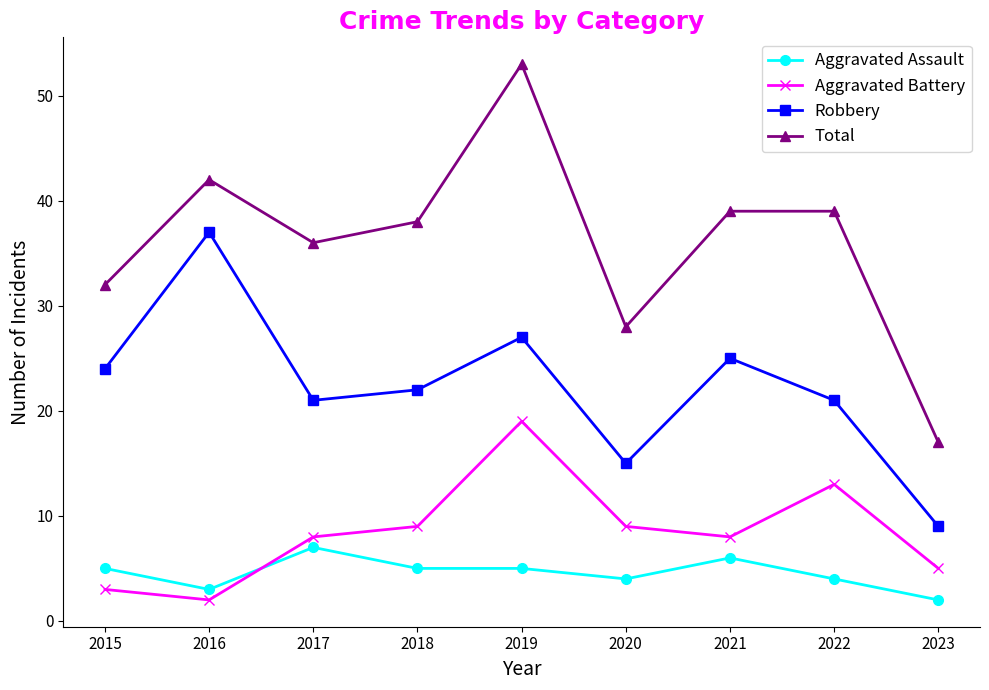

Reading left to right, extract all data points from this chart.

Aggravated Assault: 2015=5	2016=3	2017=7	2018=5	2019=5	2020=4	2021=6	2022=4	2023=2
Aggravated Battery: 2015=3	2016=2	2017=8	2018=9	2019=19	2020=9	2021=8	2022=13	2023=5
Robbery: 2015=24	2016=37	2017=21	2018=22	2019=27	2020=15	2021=25	2022=21	2023=9
Total: 2015=32	2016=42	2017=36	2018=38	2019=53	2020=28	2021=39	2022=39	2023=17